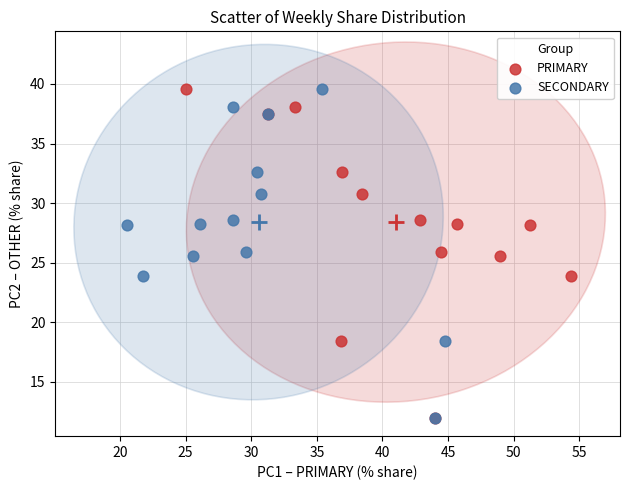

What are all the series names shown in the legend?

PRIMARY, SECONDARY